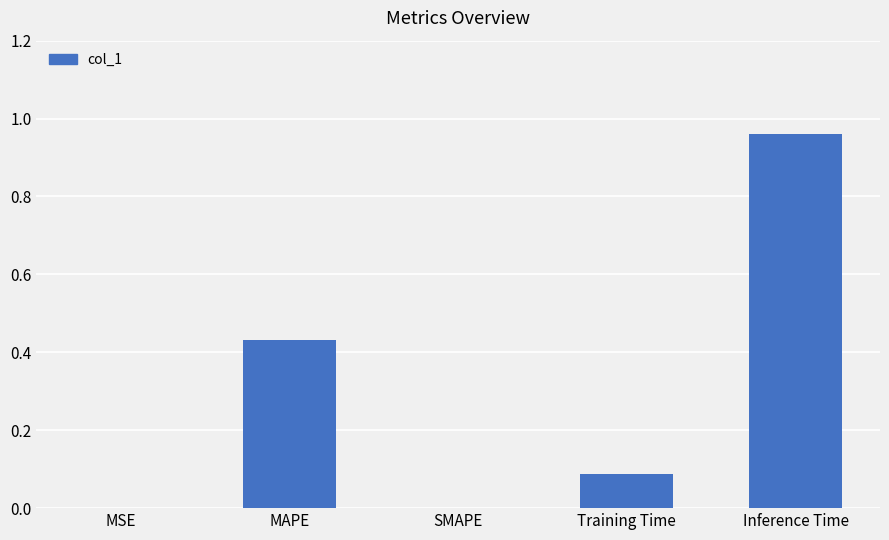

Which label corresponds to the largest value in the chart?

Inference Time